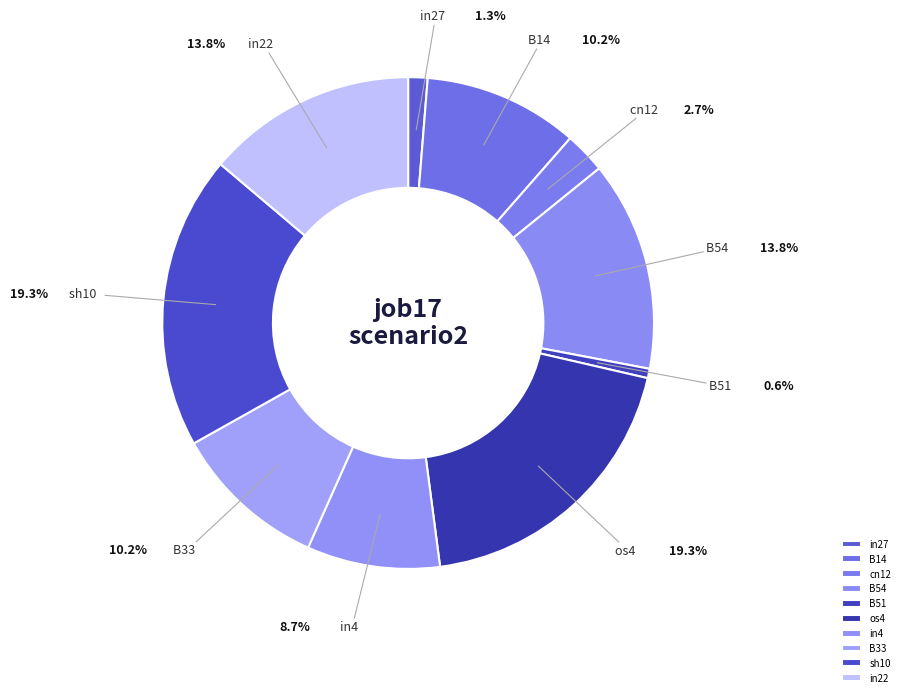

What is the smallest slice in the pie chart?

B51